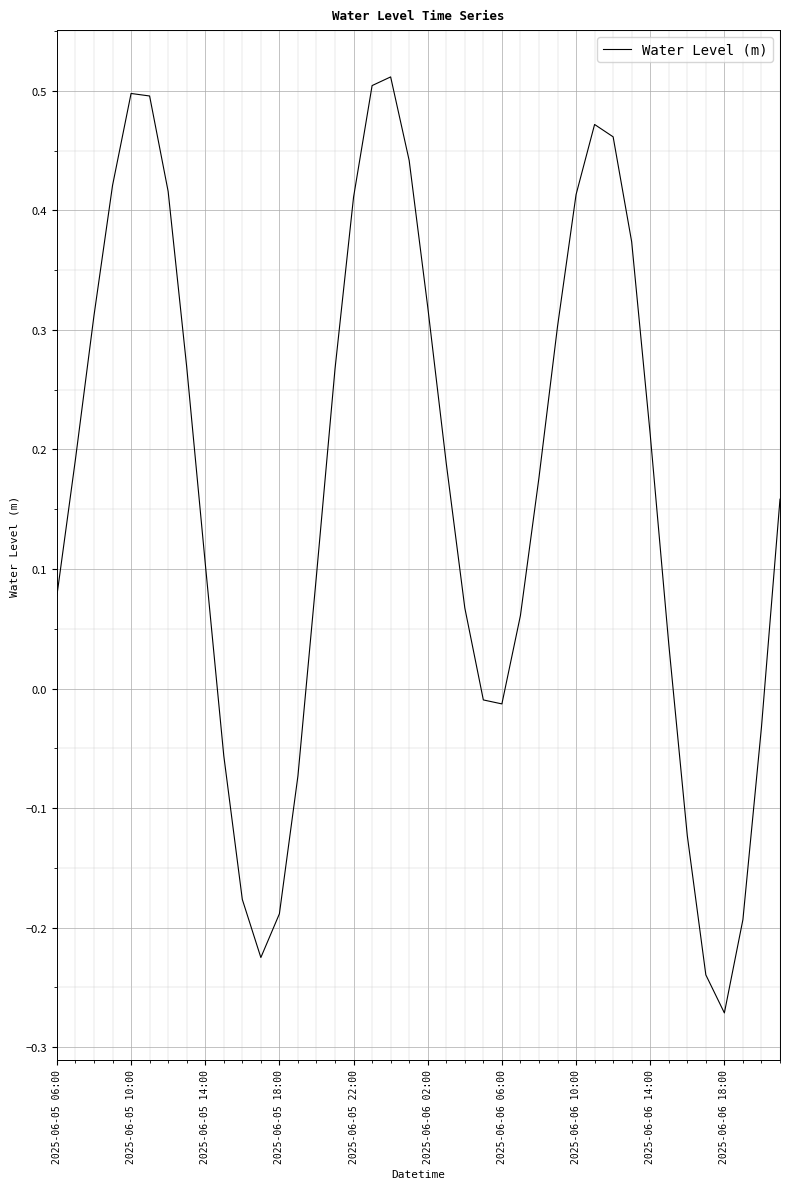

How many negative values are there?

12